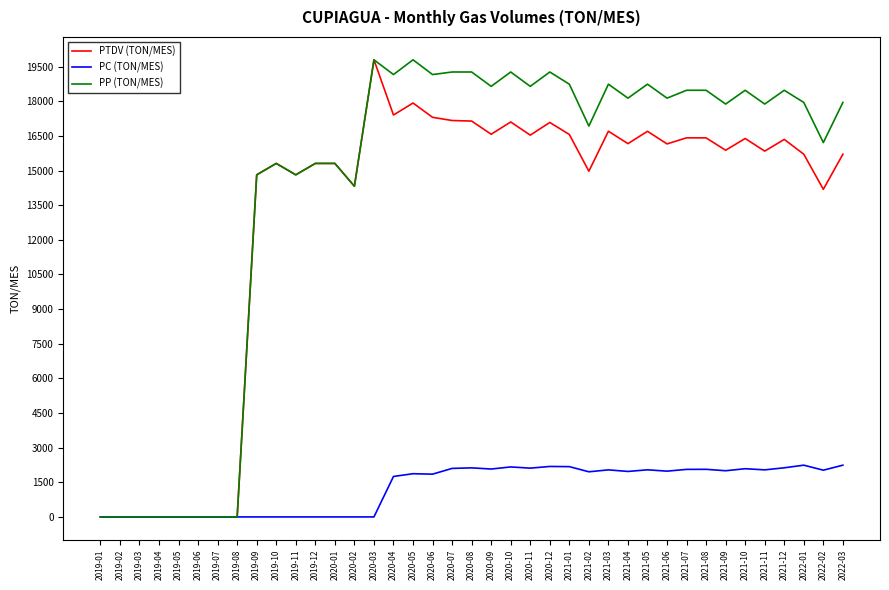

Which series changed the most between 2020-10 and 2022-01?

PTDV (TON/MES)